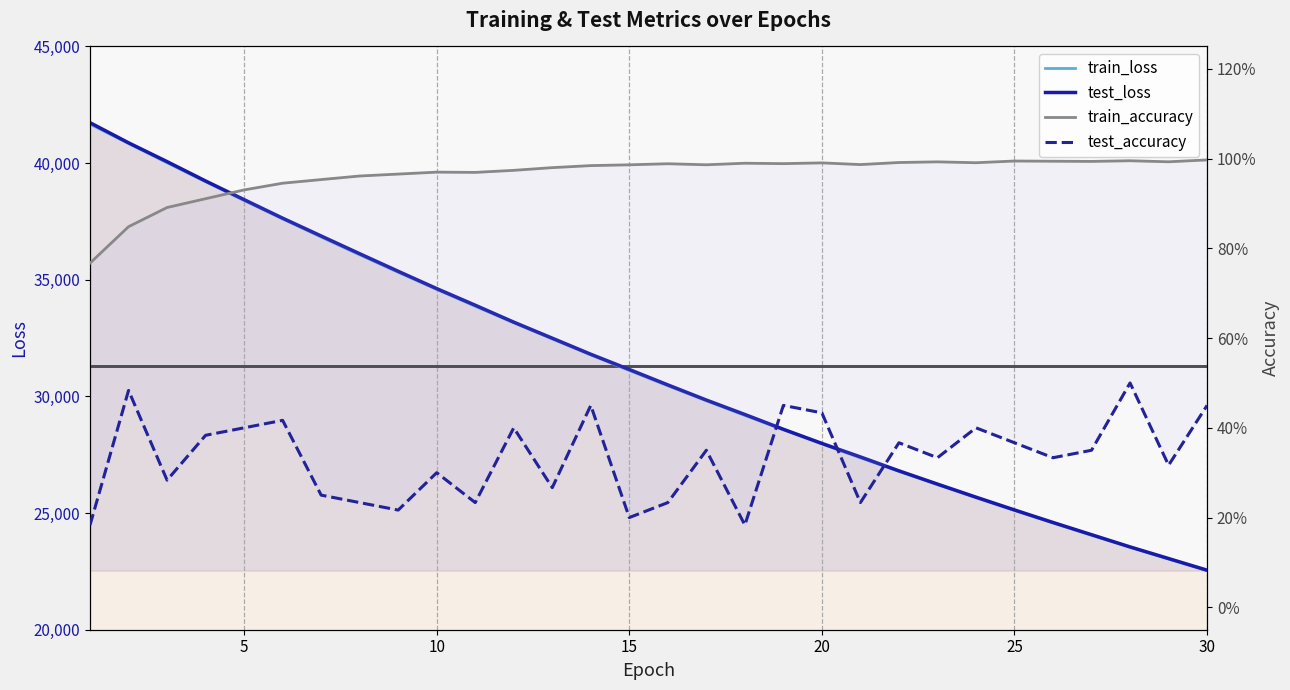

Which series has the largest range (max minus min)?

test_loss